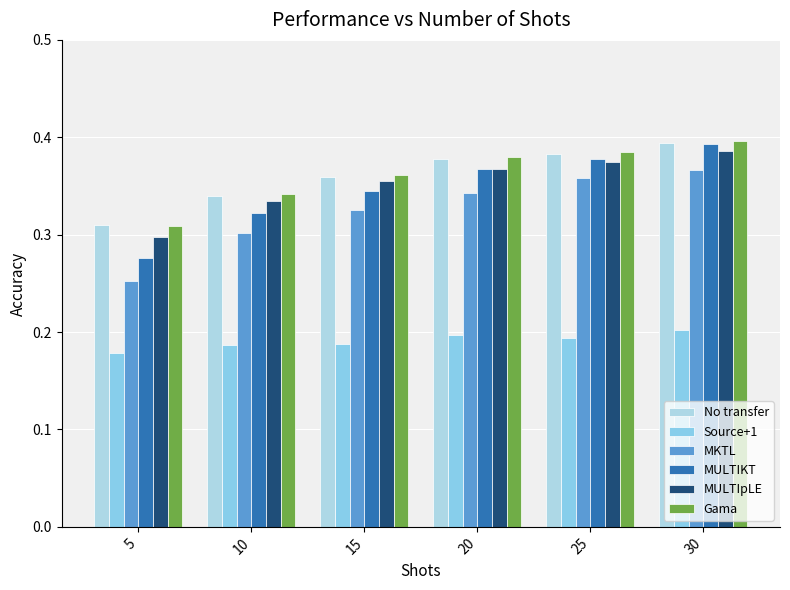

Read the MULTIpLE value at 25.

0.4